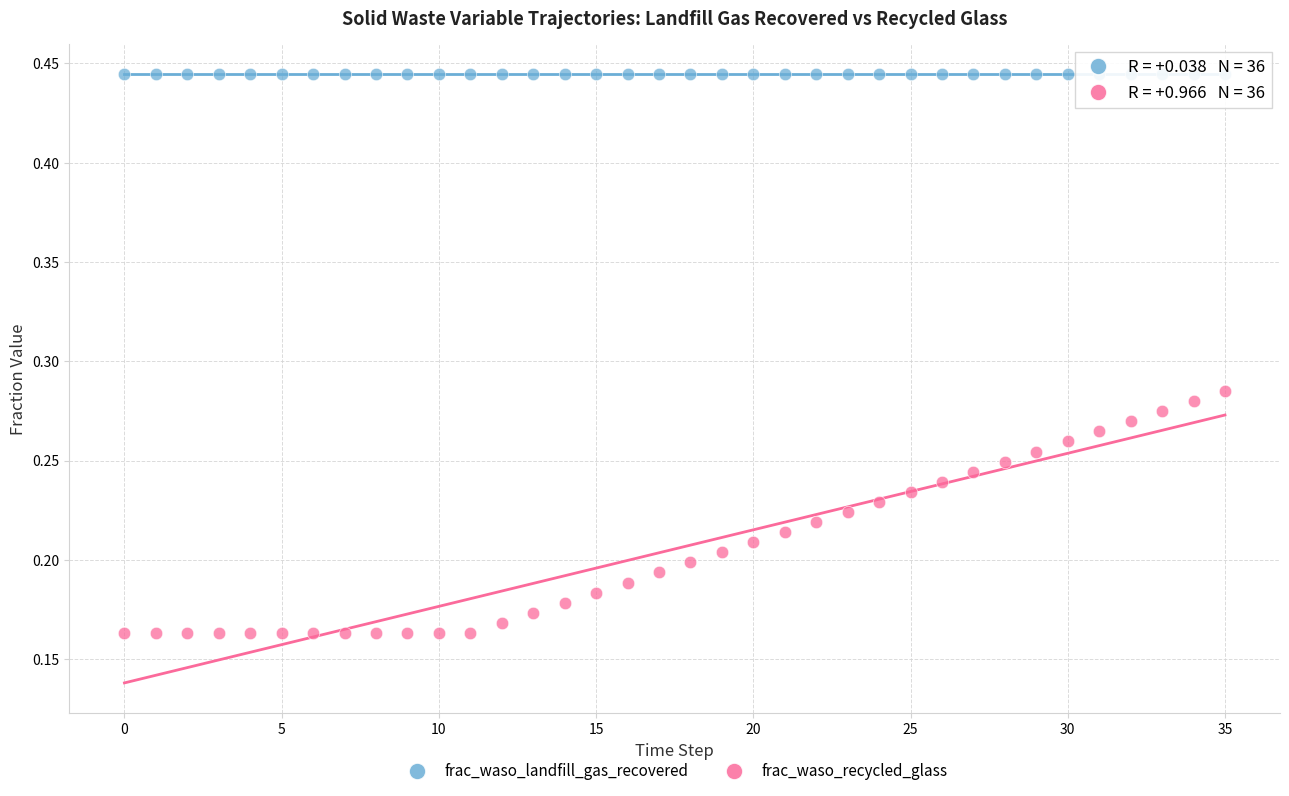

Which series contains the lowest Y value?

frac_waso_recycled_glass